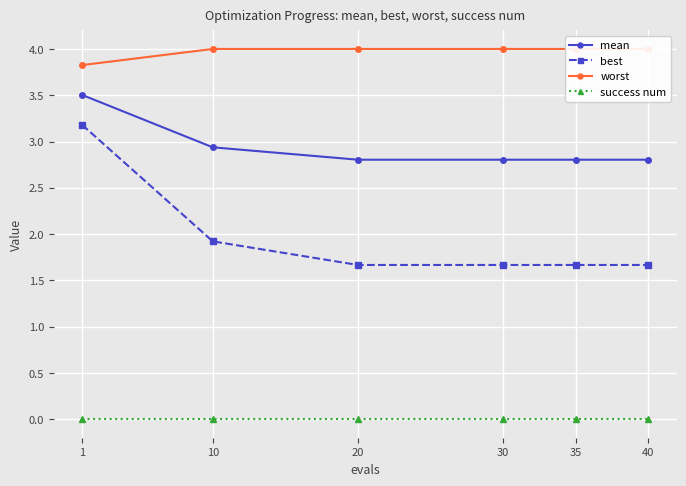

What are all the series names shown in the legend?

mean, best, worst, success num